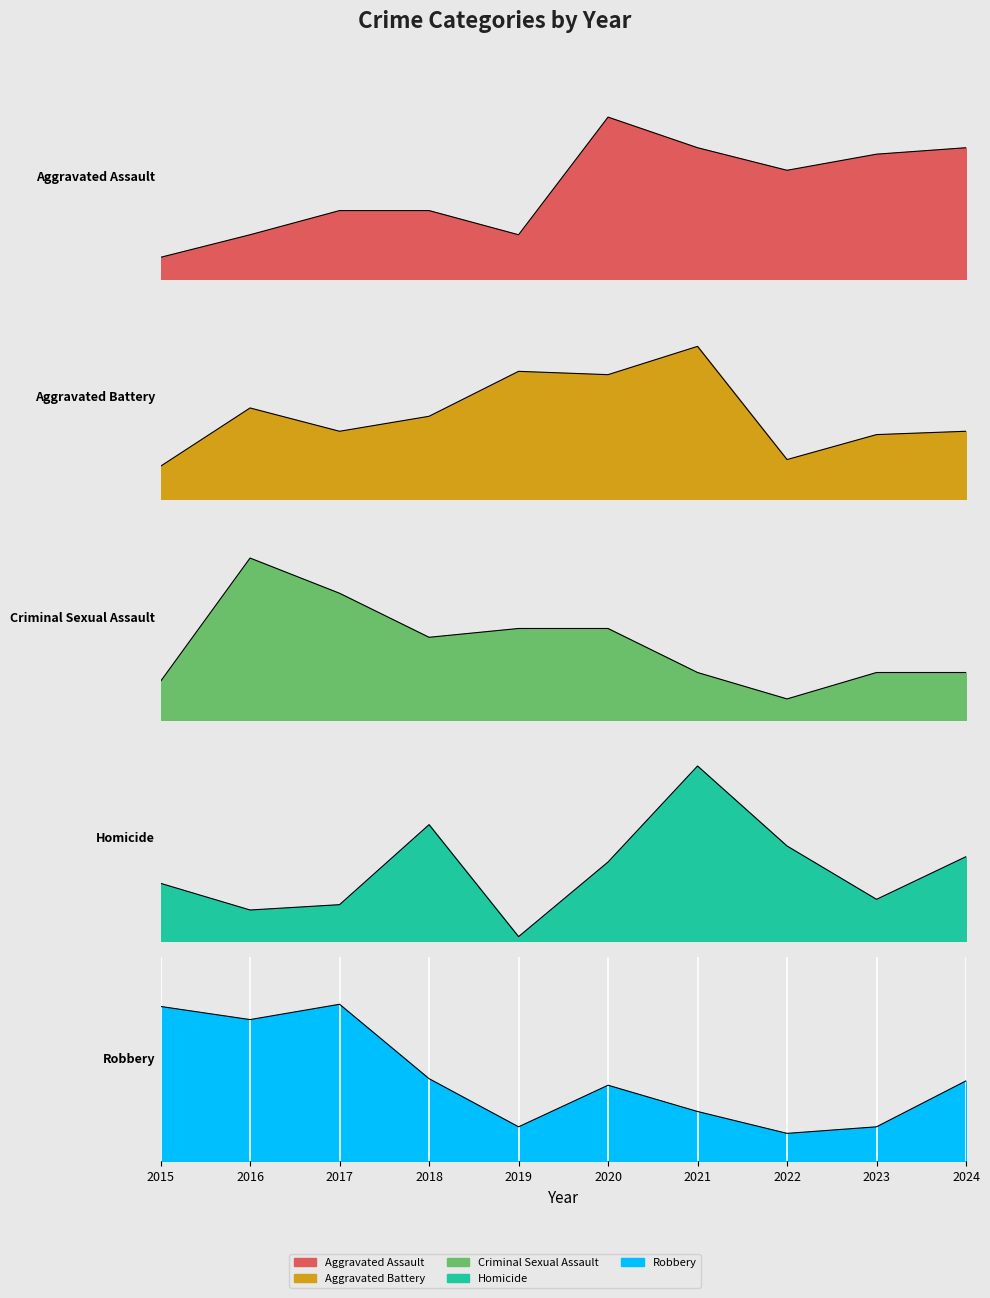

What is the value of the Aggravated Assault point at the 7th from the left?

157